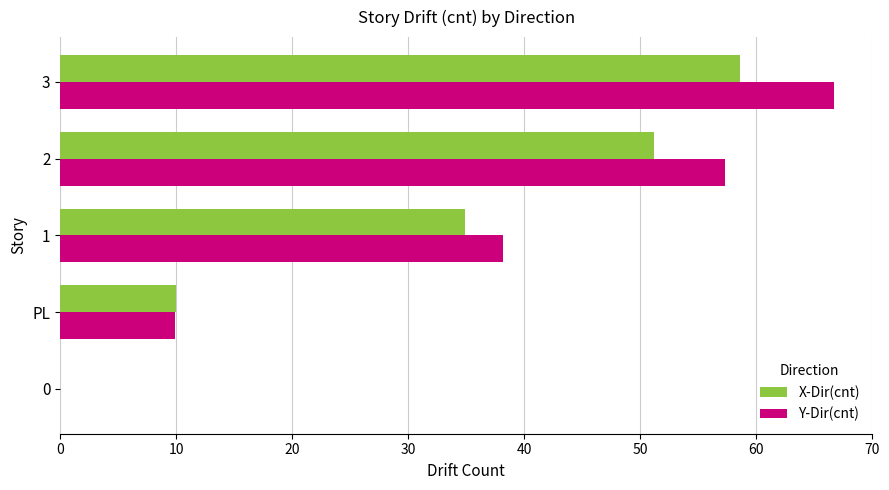

What is the sum of all X-Dir(cnt) values?

154.6